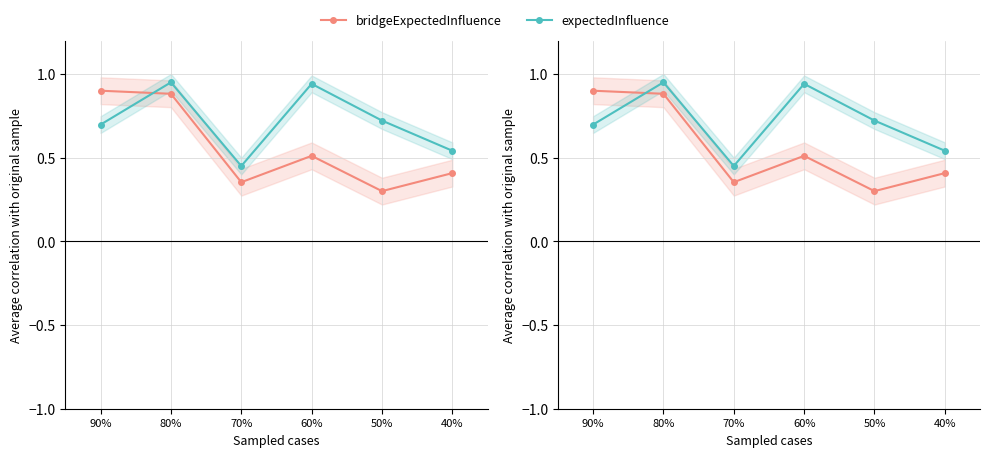

What is the label of the 4th point from the left?

60%